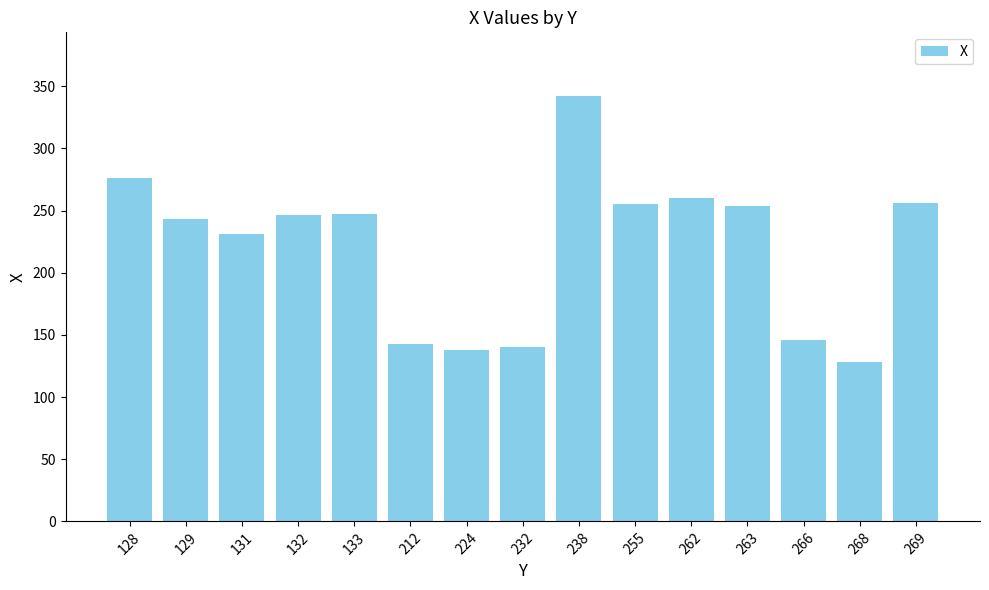

What is the value of the 14th bar from the left?

128.0